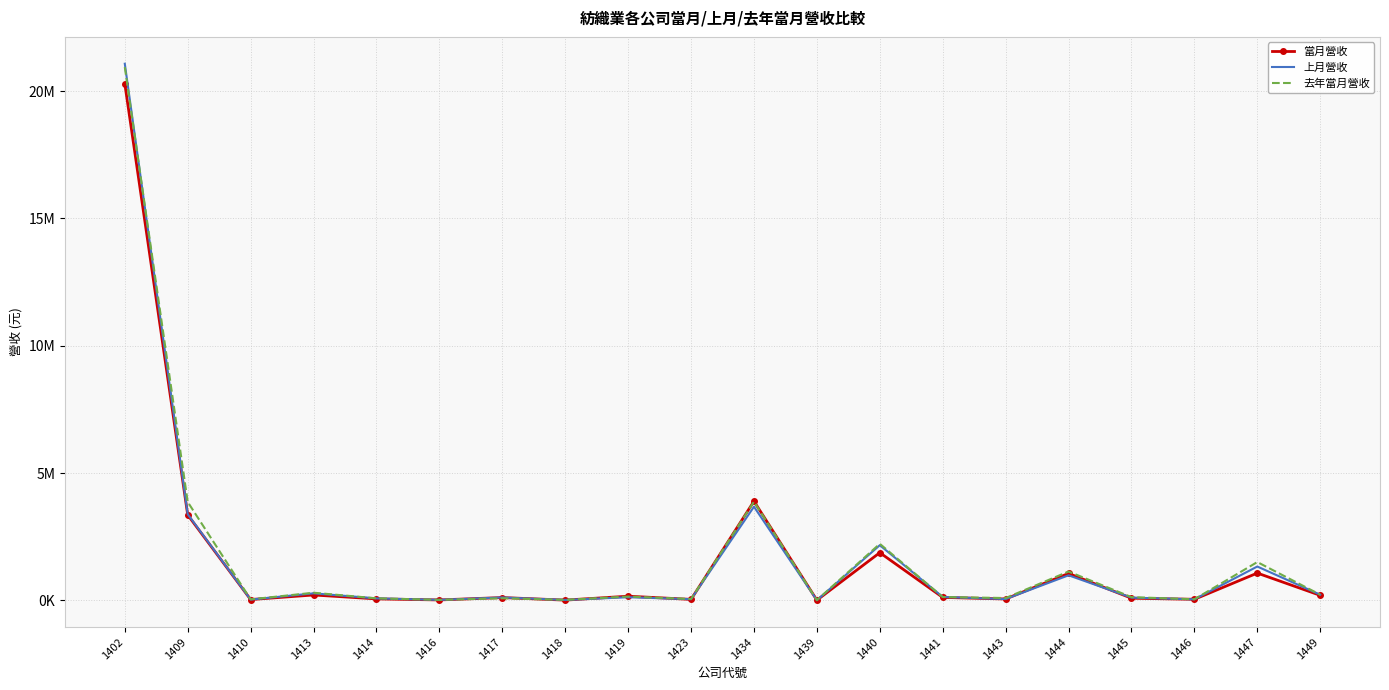

The value of 去年當月營收 at 1414 is 147199. True or false?

False